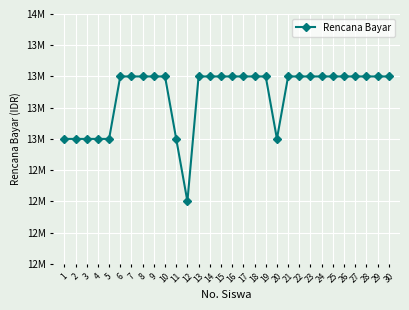

Is this an area chart (filled region under the line)?

No